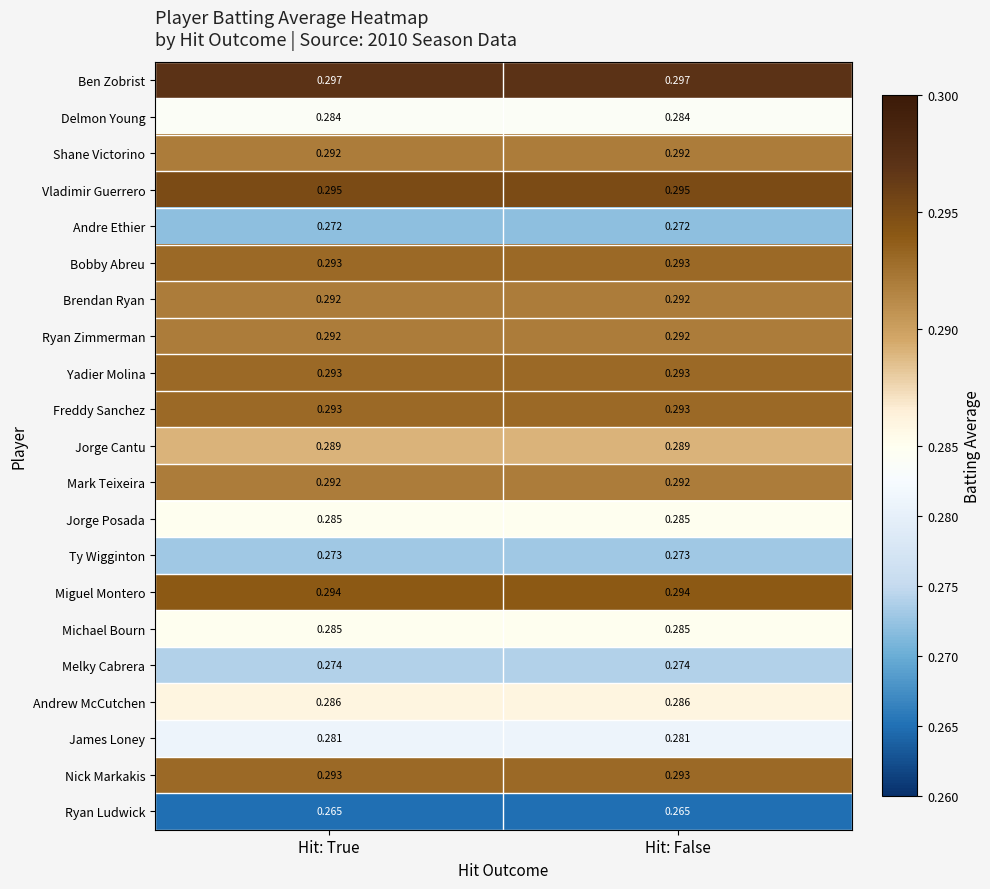

Which series has the largest total across all categories?

Ben Zobrist